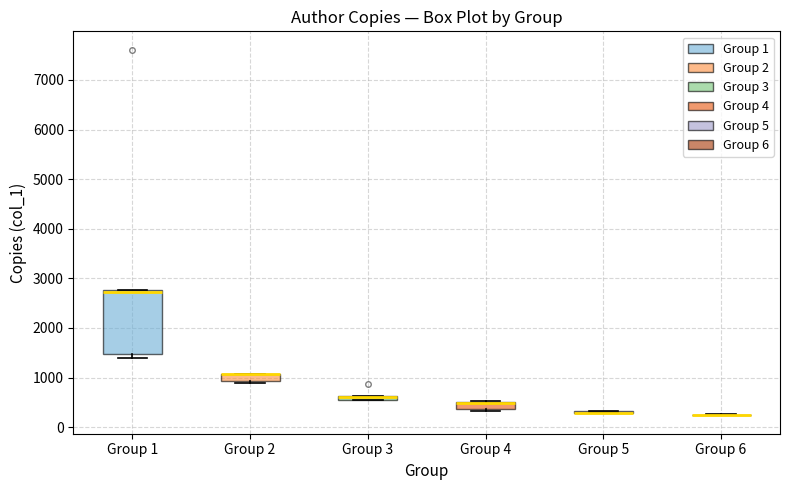

Where is the lower edge of the box for Group 2 on the y-axis? The values are not printed on the chart, so give them approximately, as read against the axis.

900